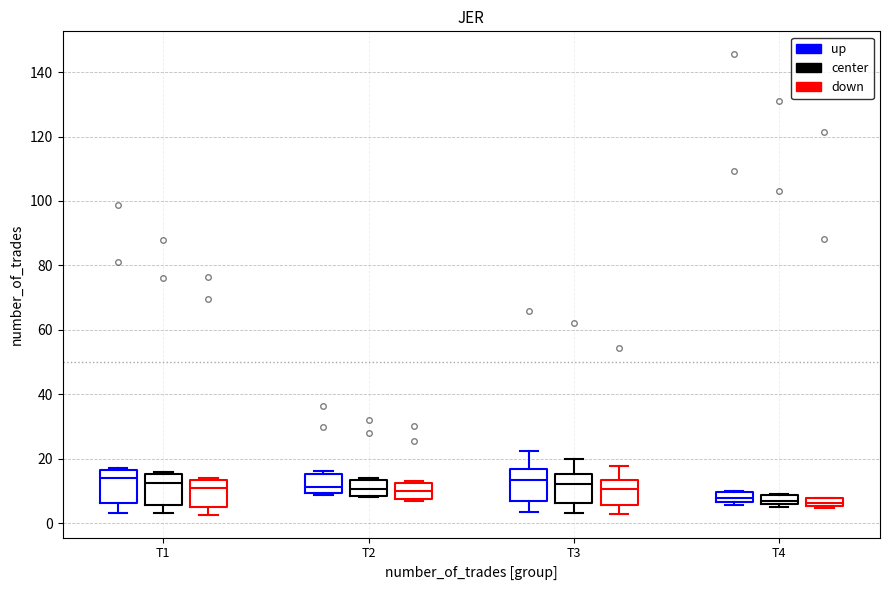

Where is the upper edge of the box for T2 (up) on the y-axis? The values are not printed on the chart, so give them approximately, as read against the axis.

16